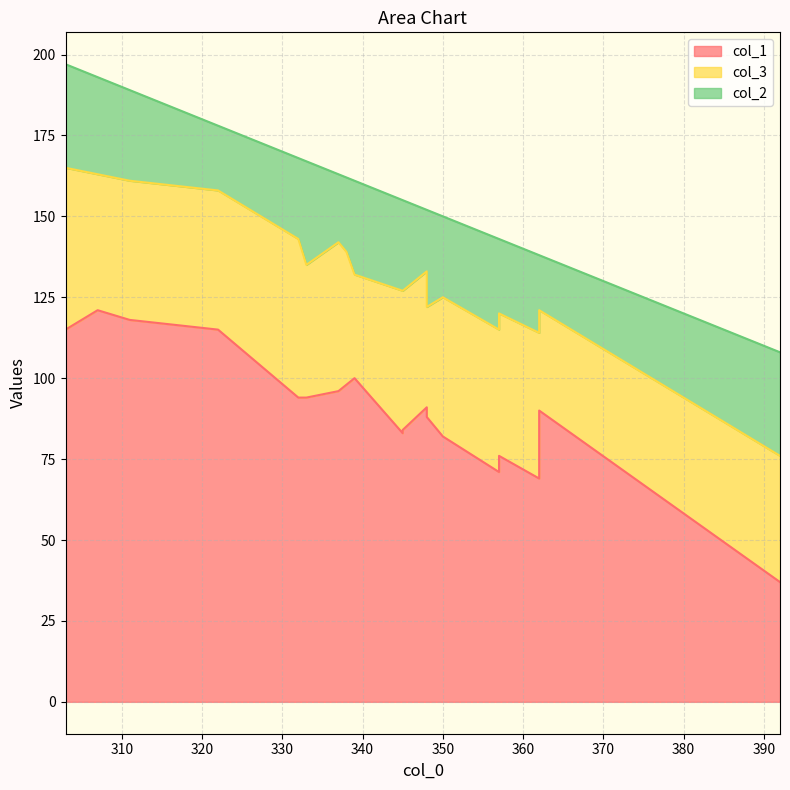

True or false: col_2 and col_1 cross at least once.

False